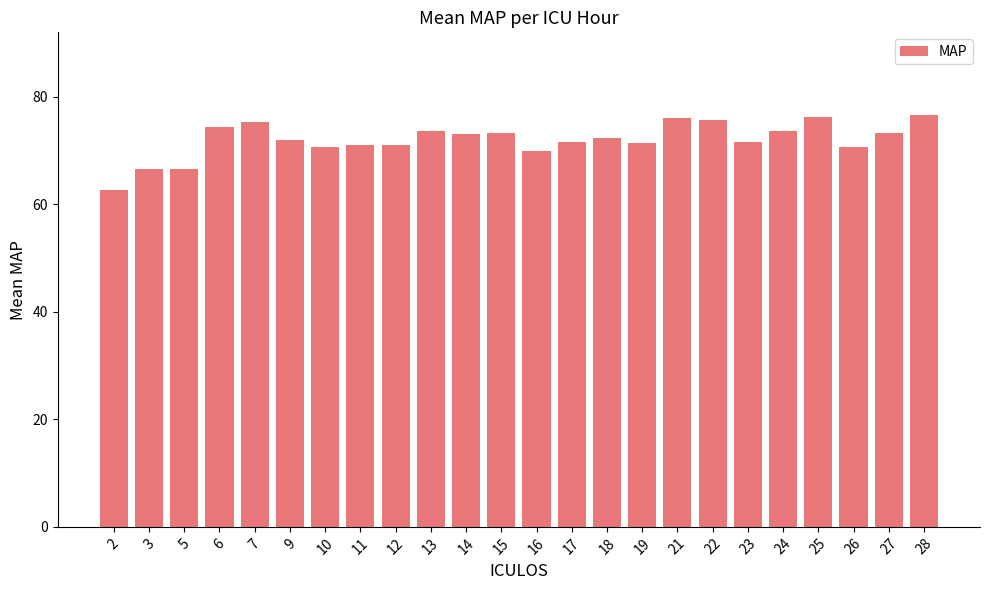

What is the difference between the maximum and minimum values?

14.0